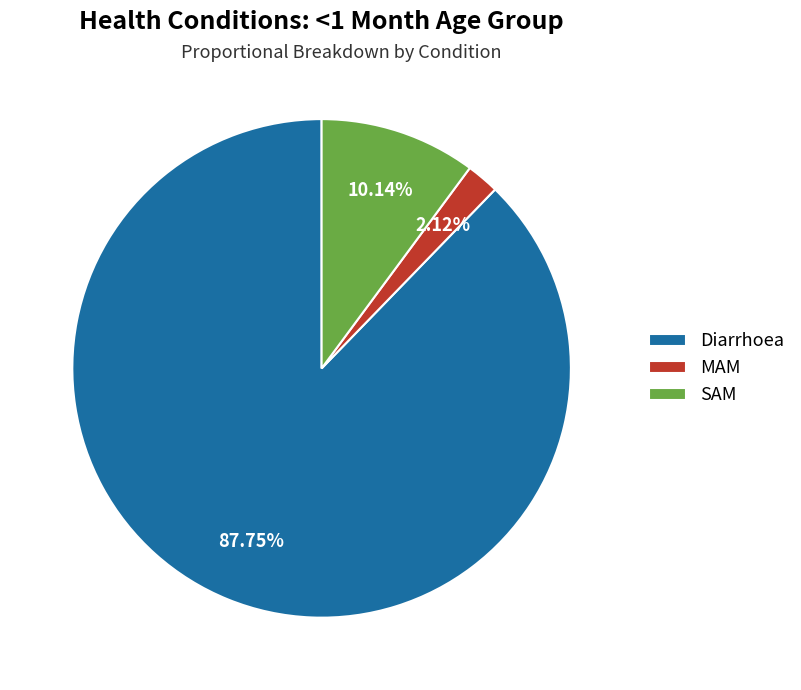

To the nearest percent, what is the average slice percentage?

33%